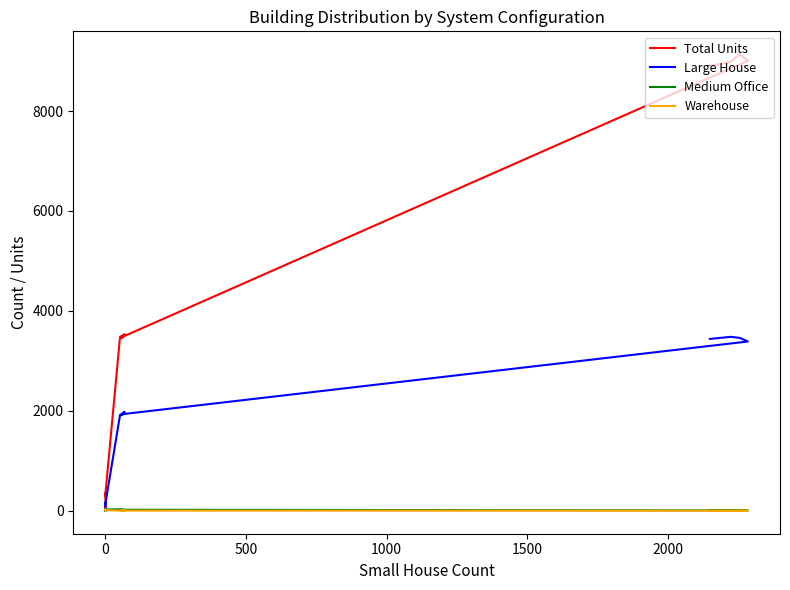

True or false: Warehouse has a value of 4 at 0.

False